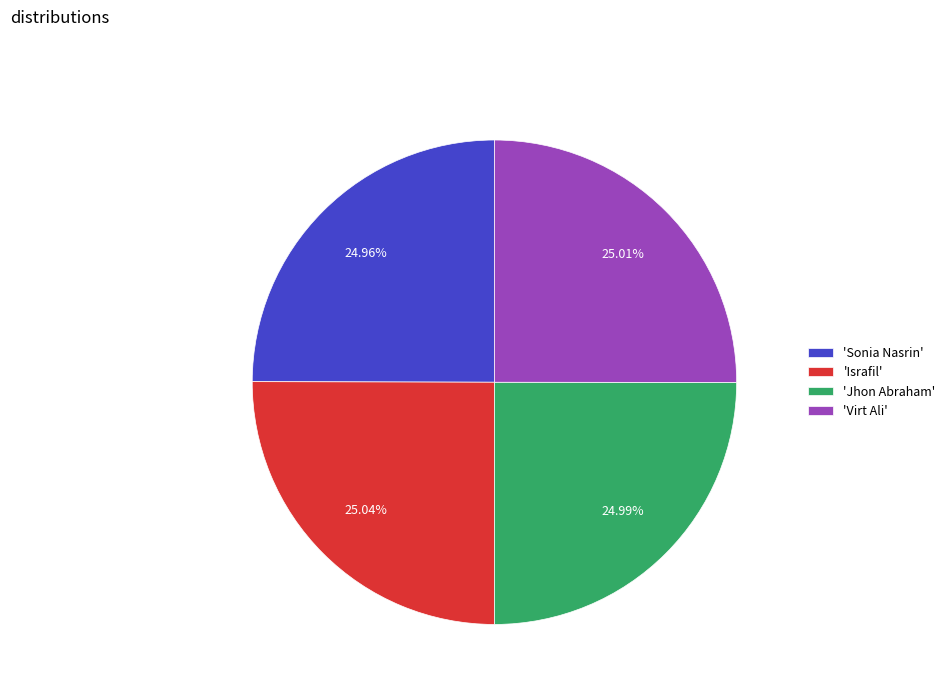

Approximately how many times larger is the value at 'Israfil' compared to 'Jhon Abraham'?

1.0